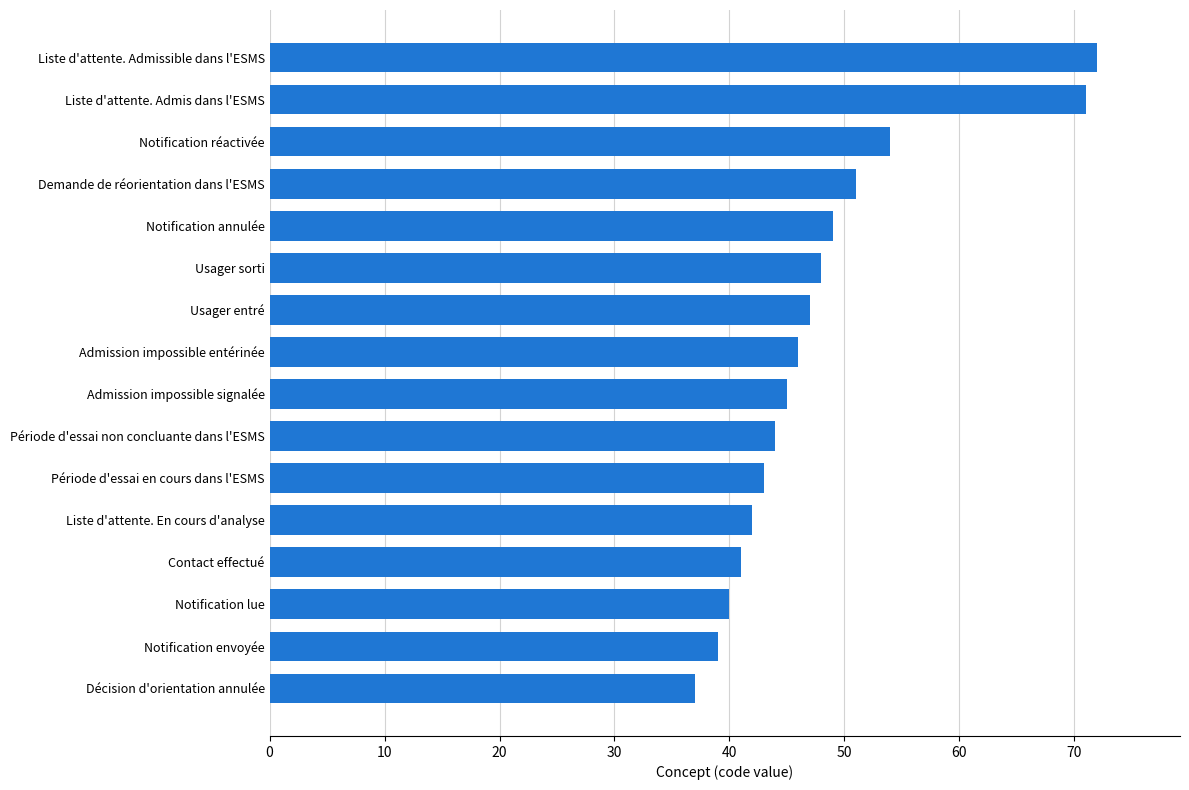

Does the chart contain stacked bars?

No